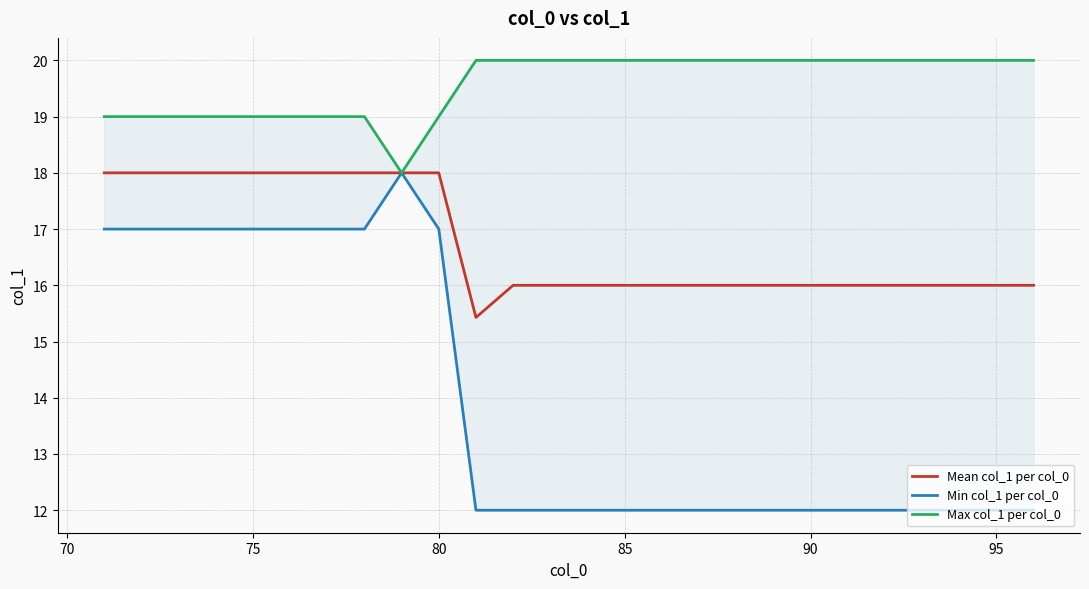

What is the maximum value for Mean col_1 per col_0?

18.0